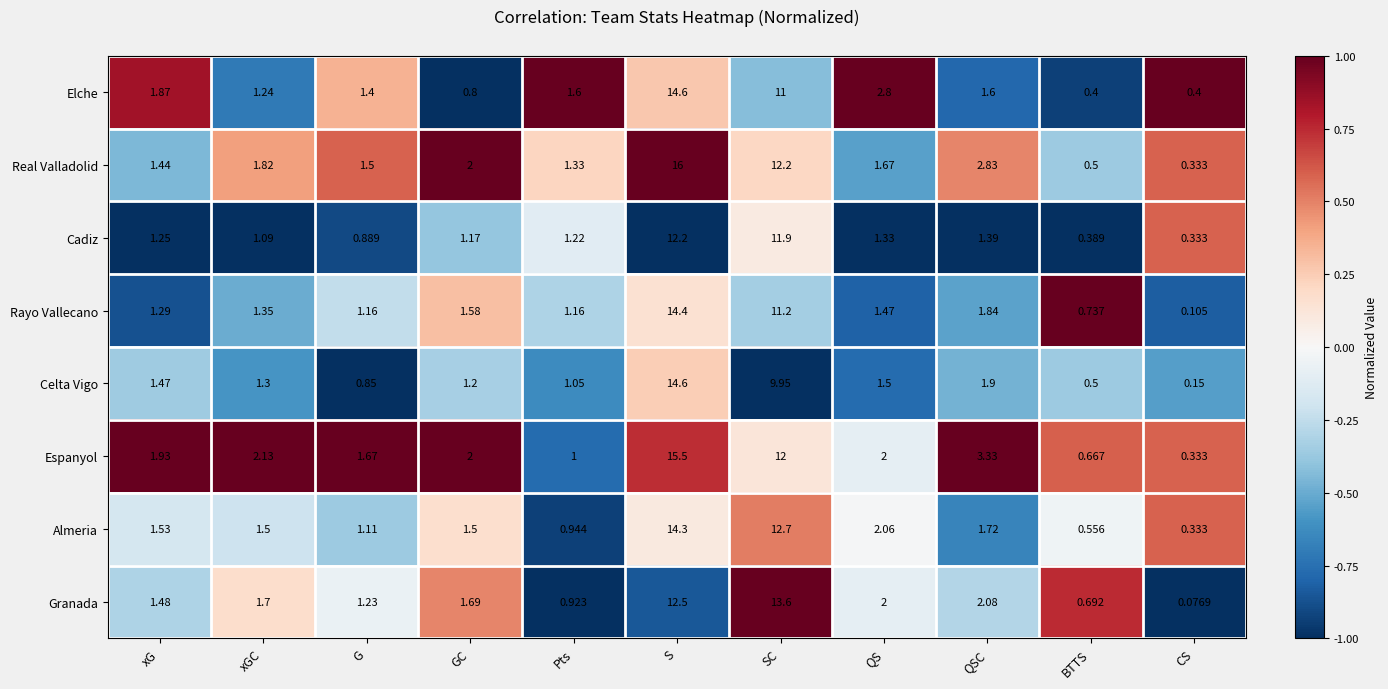

At which label does Espanyol first exceed 2?

xGC